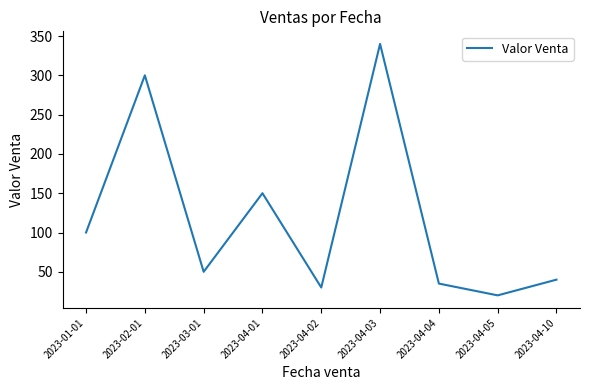

Rank the categories by value from highest to lowest.

2023-04-03, 2023-02-01, 2023-04-01, 2023-01-01, 2023-03-01, 2023-04-10, 2023-04-04, 2023-04-02, 2023-04-05